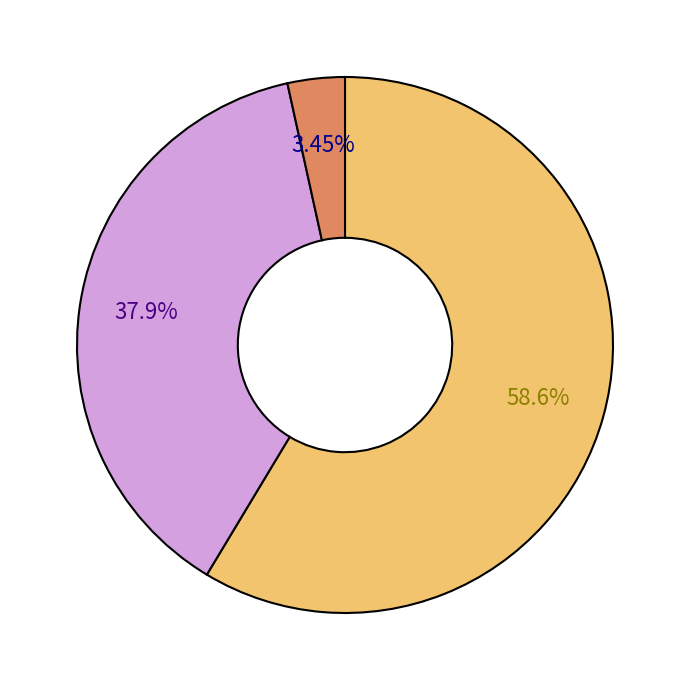

Is there a majority slice in this chart?

Yes